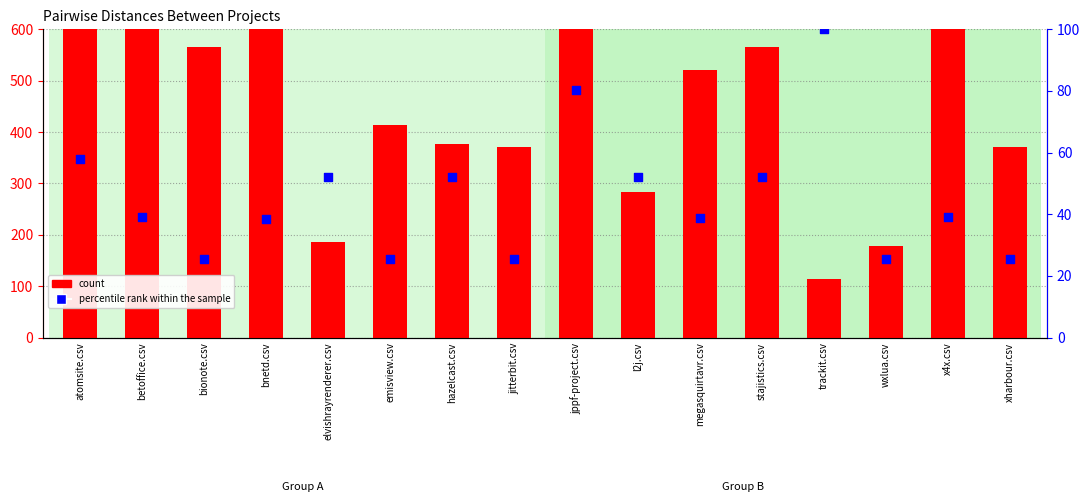

At how many categories does at least one series exceed 648?

4